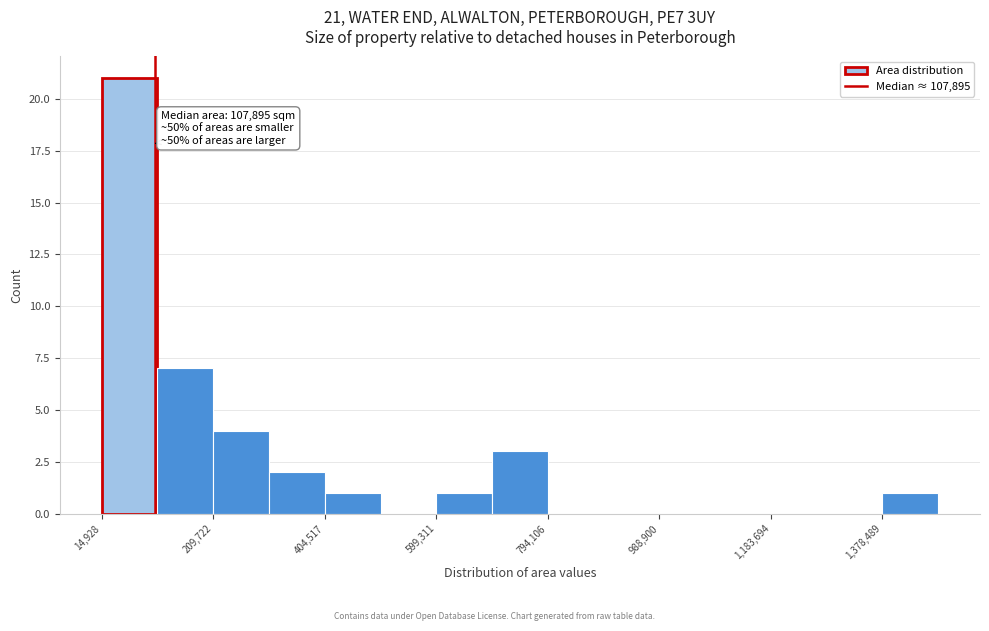

Which range on the x-axis has the tallest bar?

20000 to 120000